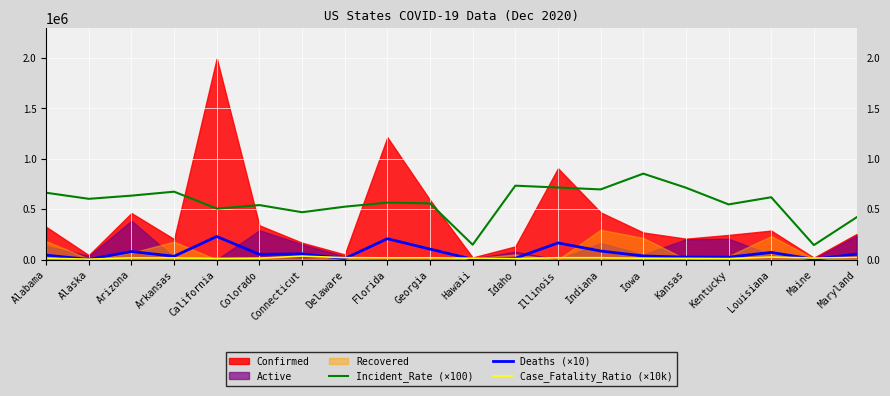

Between which two adjacent categories do Deaths (×10) and Case_Fatality_Ratio (×10k) first intersect?

Alabama and Alaska